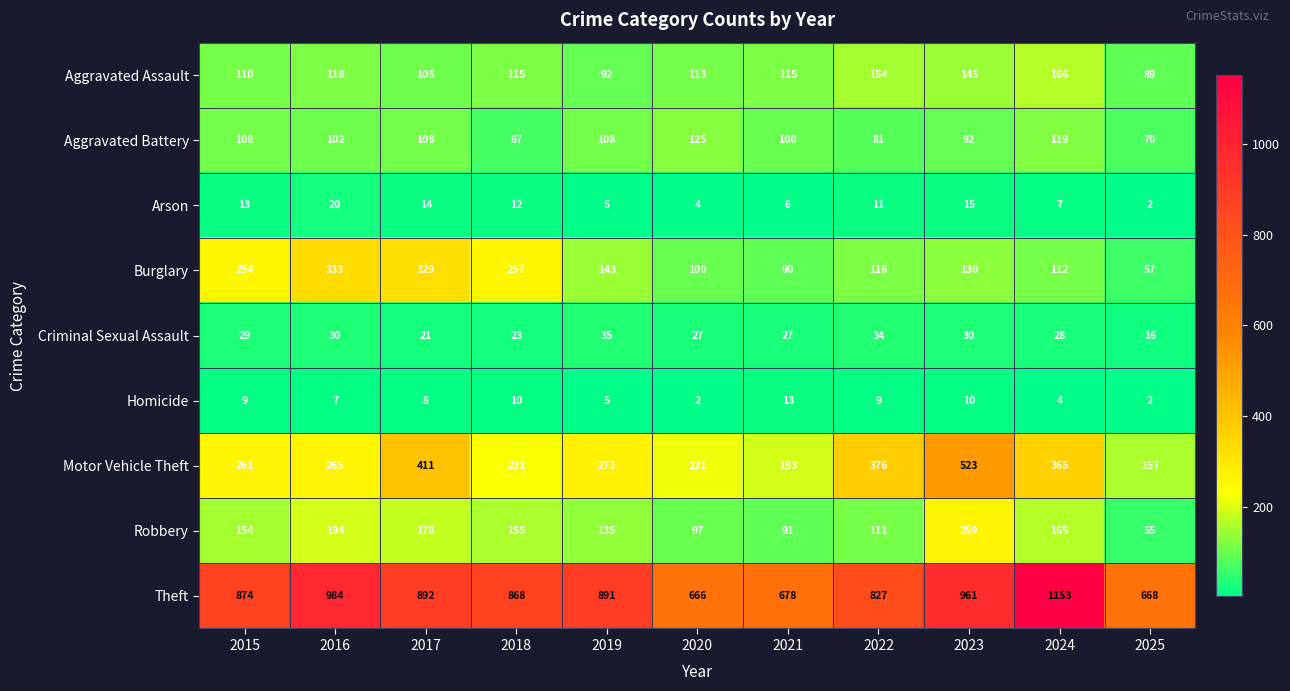

What is the sum of the Robbery values at 2023 and 2025?

314